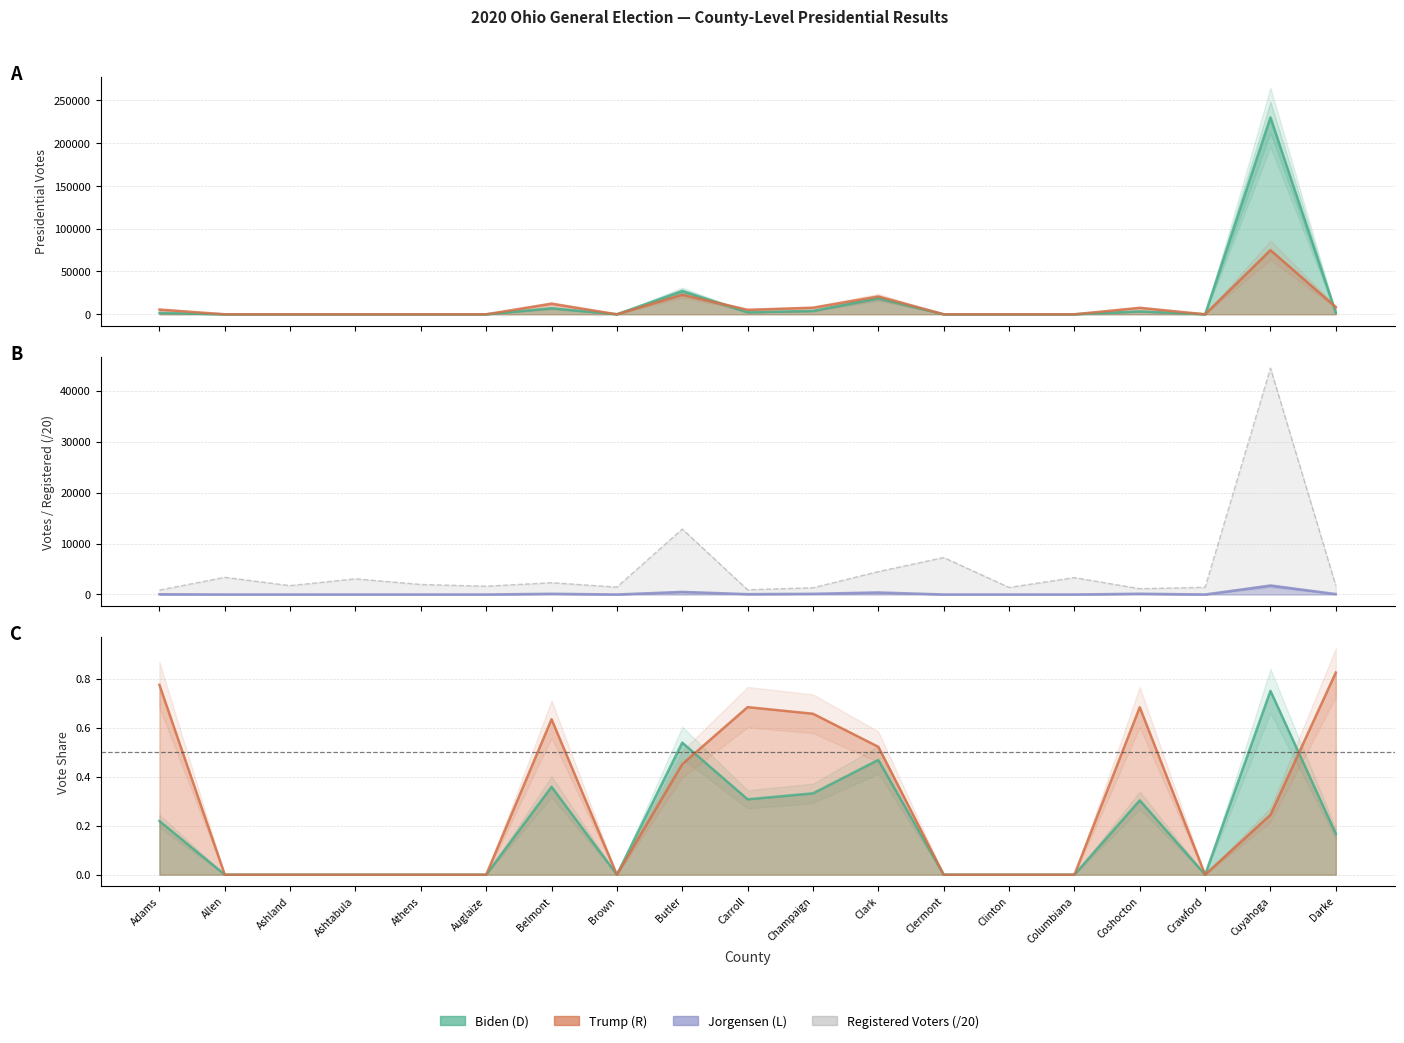

At which label is Trump (R) closest to 37461?

Butler